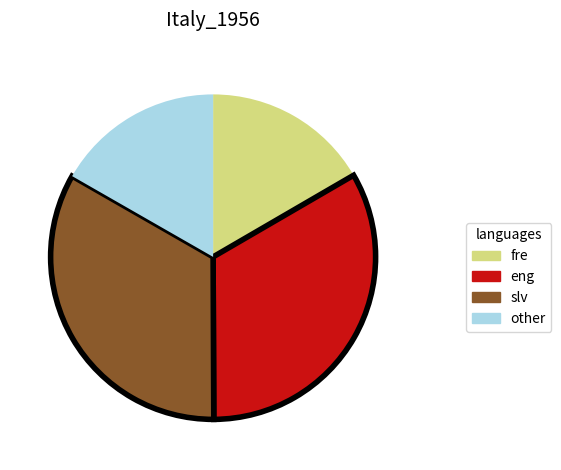

True or false: eng accounts for 39% of the total.

False